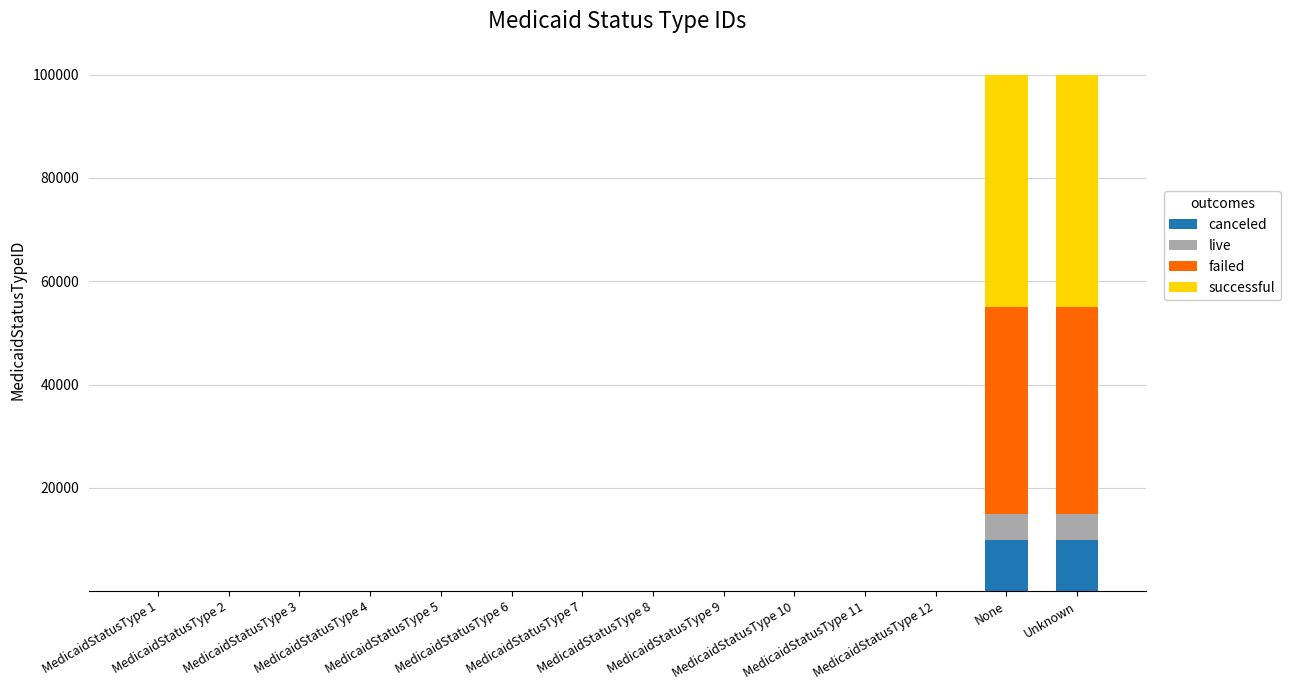

What is the sum of all canceled values?

20007.5